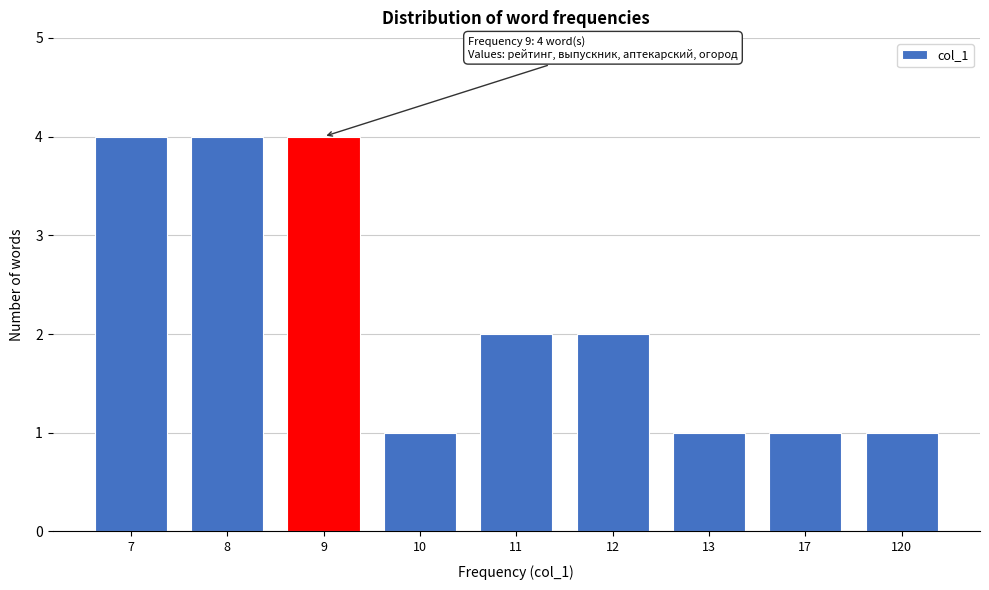

Reading left to right, extract all data points from this chart.

7=4	8=4	9=4	10=1	11=2	12=2	13=1	17=1	120=1